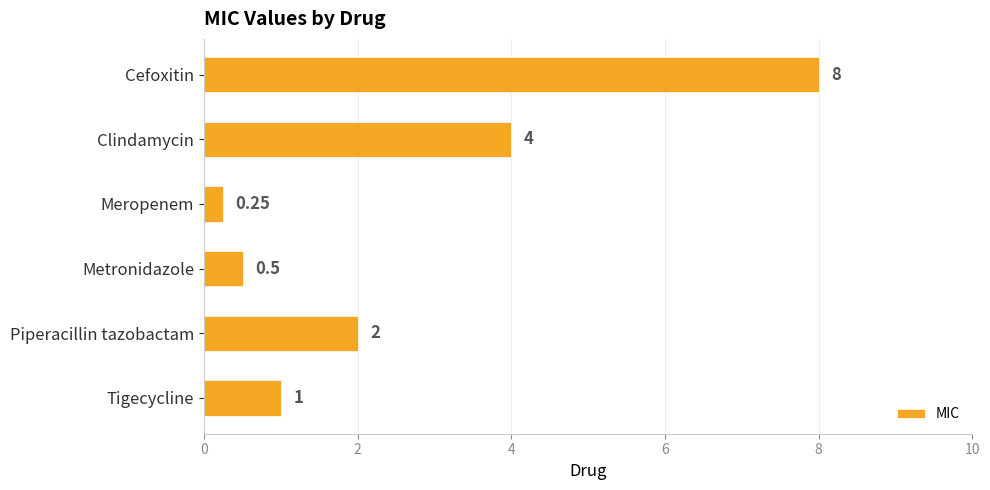

What is the sum of the values at Clindamycin and Cefoxitin?

12.0